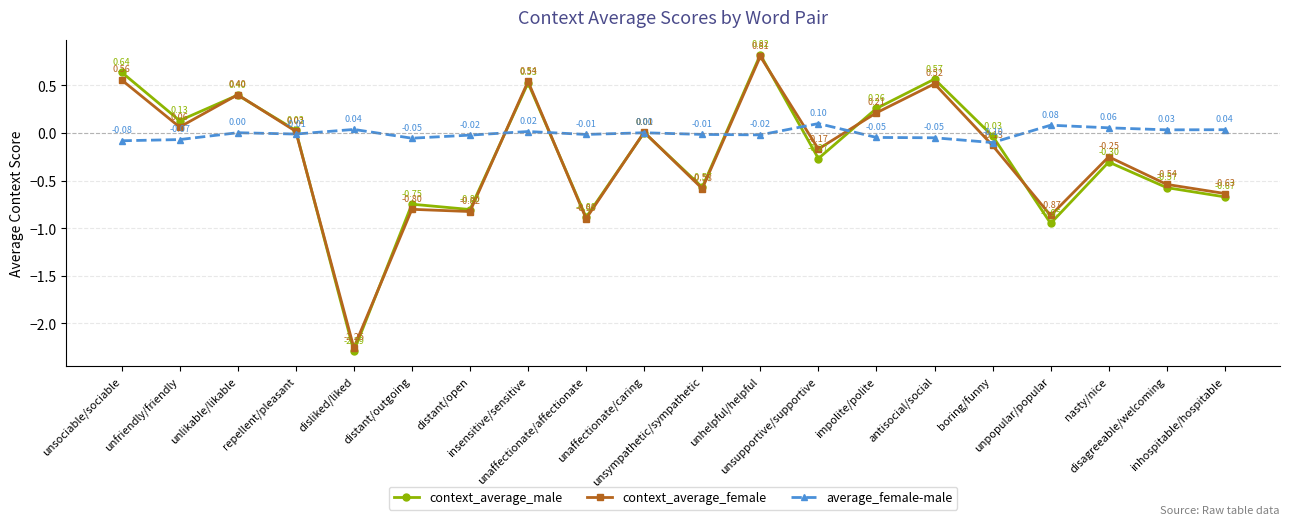

Which series changed the most between unhelpful/helpful and unsupportive/supportive?

context_average_male